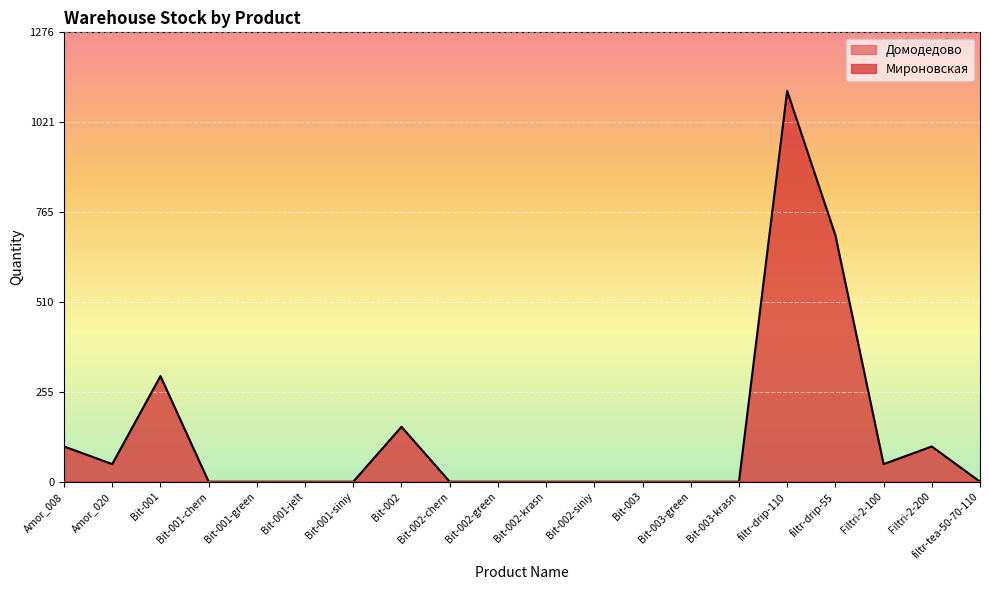

List the labels in order of value, smallest first.

Bit-001-chern, Bit-001-green, Bit-001-jelt, Bit-001-siniy, Bit-002-chern, Bit-002-green, Bit-002-krasn, Bit-002-siniy, Bit-003, Bit-003-green, Bit-003-krasn, filtr-tea-50-70-110, Amor_020, Filtri-2-100, Amor_008, Filtri-2-200, Bit-002, Bit-001, filtr-drip-55, filtr-drip-110